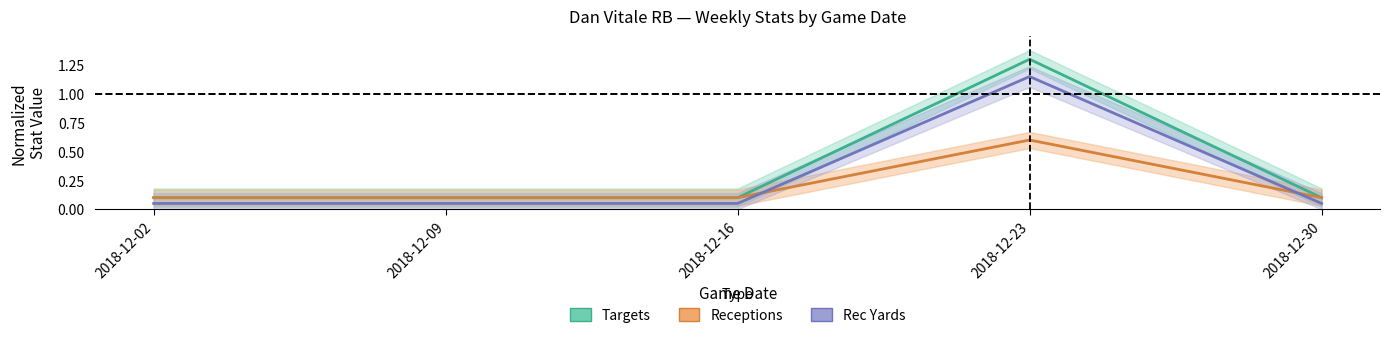

Count the number of data series in this chart.

3